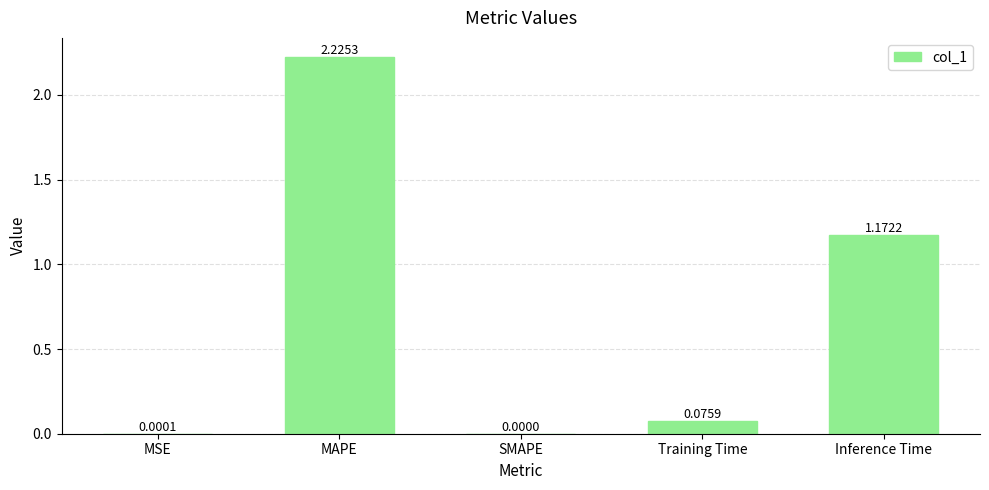

Where is the data nearest to the value 1?

Inference Time